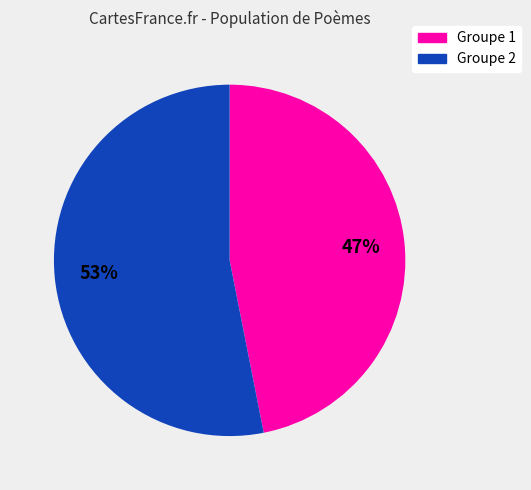

Does any single category account for the majority?

Yes